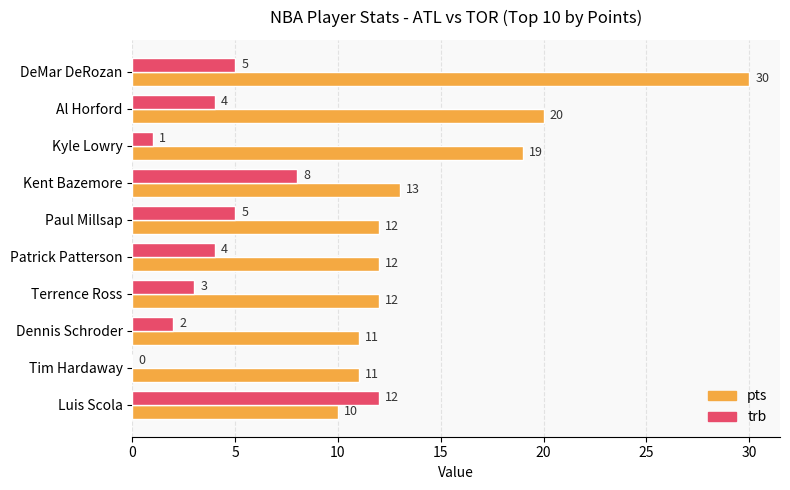

At which label is pts closest to 20?

Al Horford